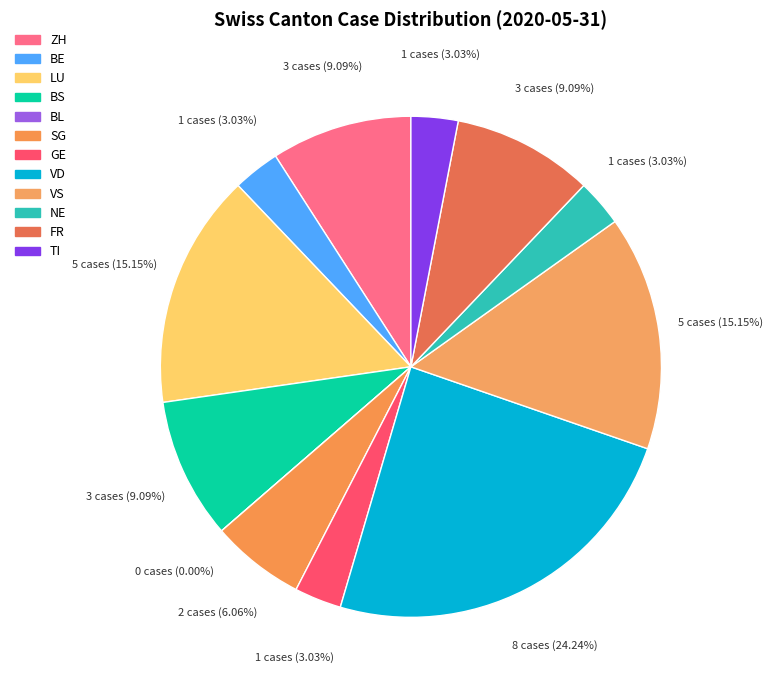

How many slices are in this pie chart?

12